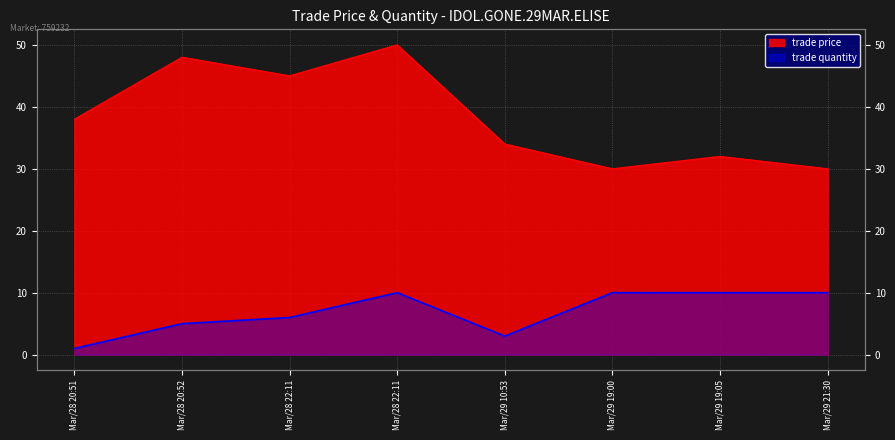

In trade price, how many points are lower than both neighbors (excluding endpoints)?

2